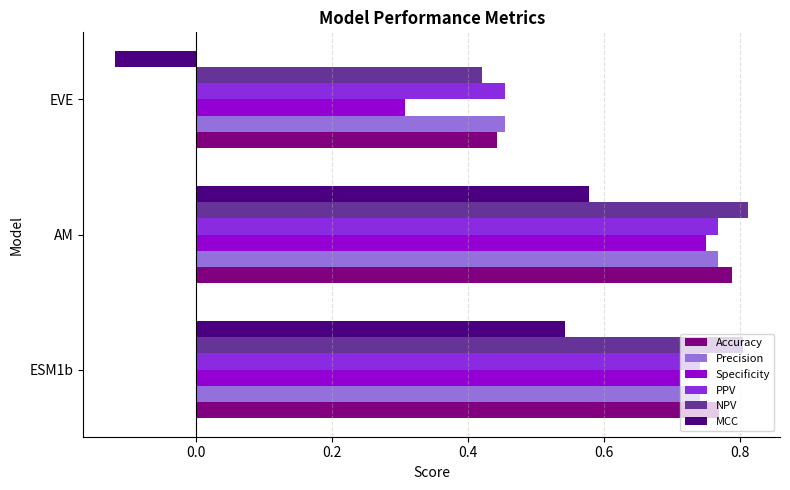

Which category has the lowest value in the NPV series?

EVE